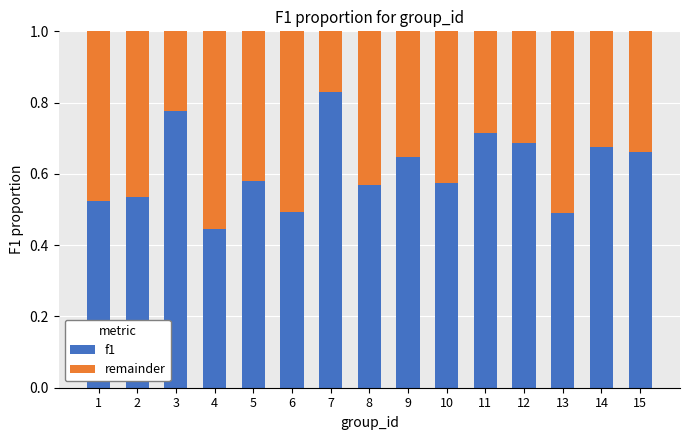

What is the difference between the f1 values at 11 and 8?

0.1